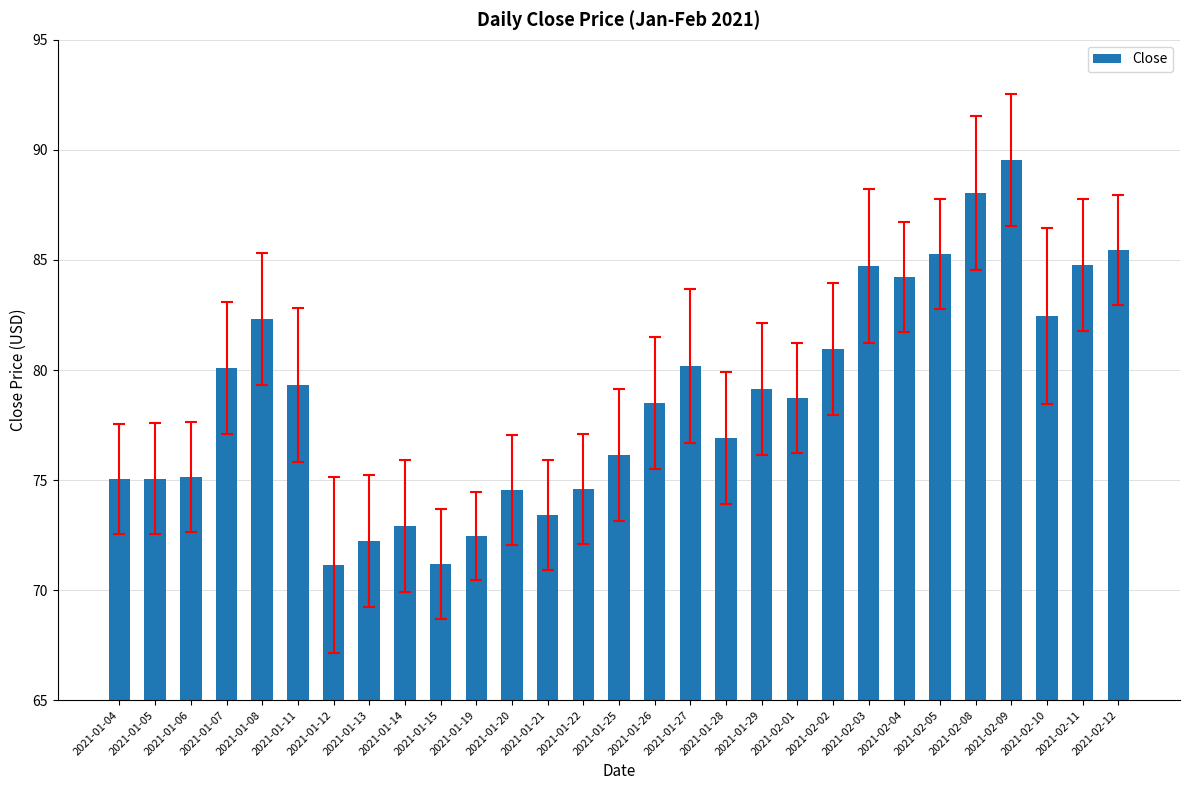

The value at 2021-01-25 is 38.8. True or false?

False